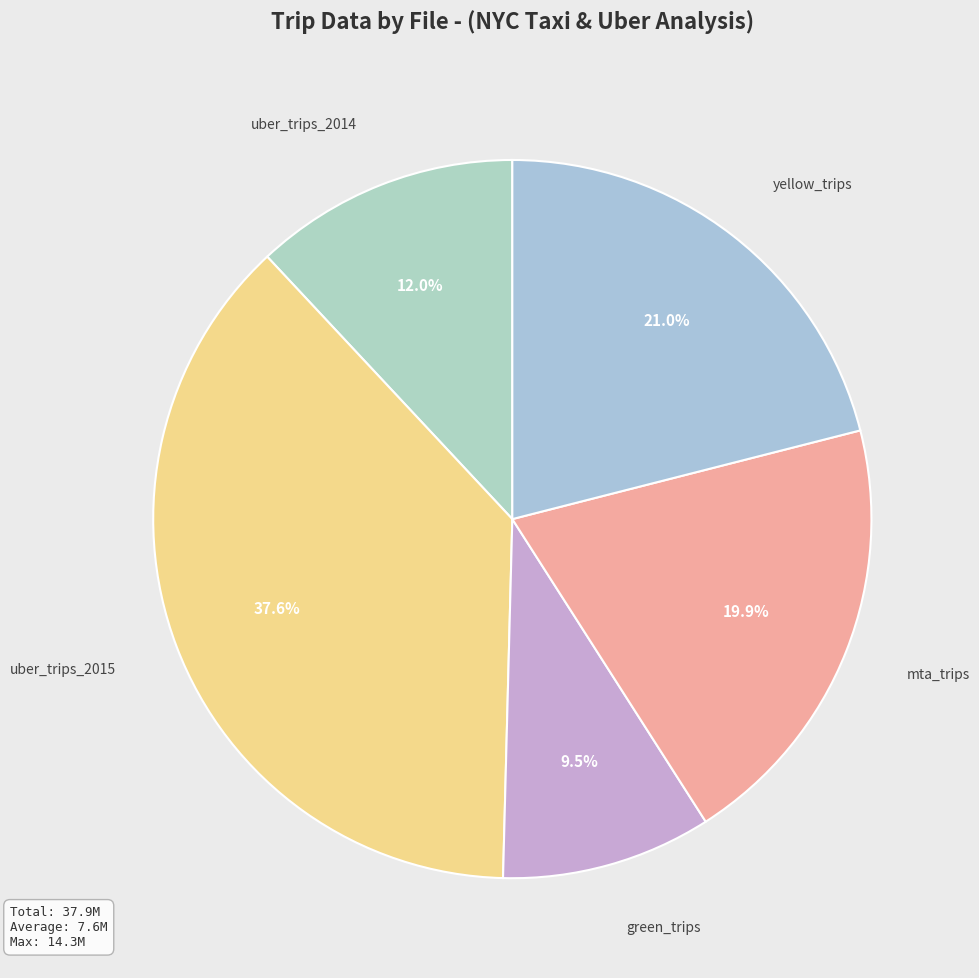

Is it true that yellow_trips is 21% of the pie?

True